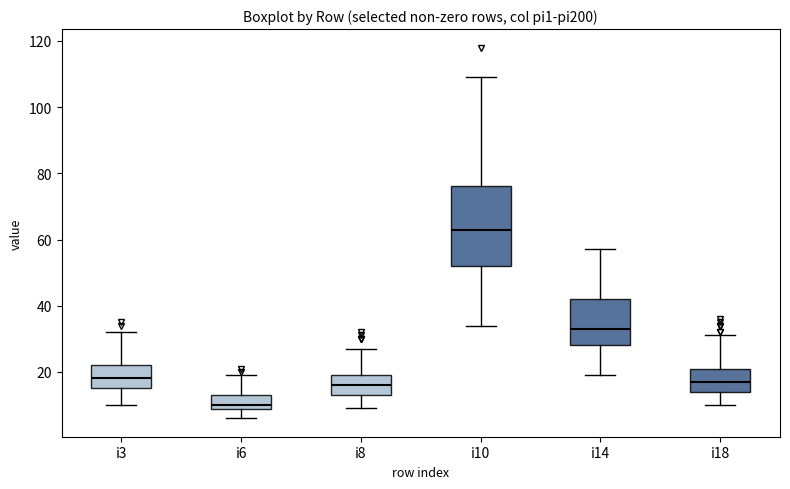

Comparing the boxes themselves (not the whiskers), which one is the tallest?

i10